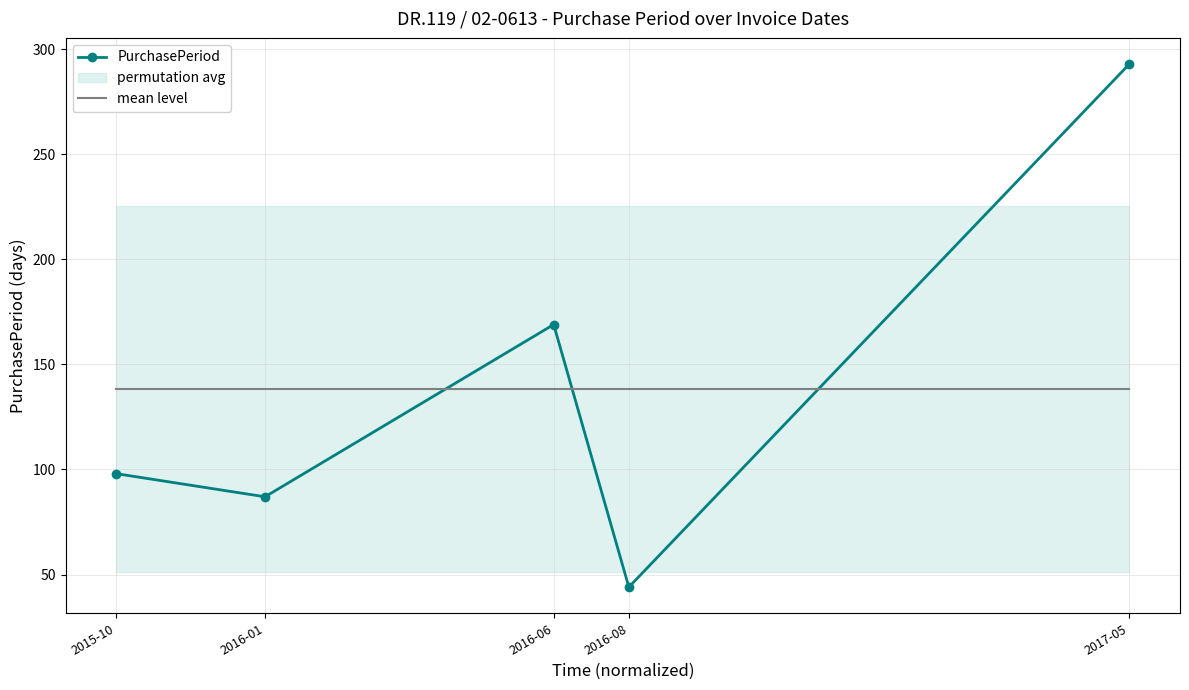

Where is mean level nearest to the value 138?

2015-10